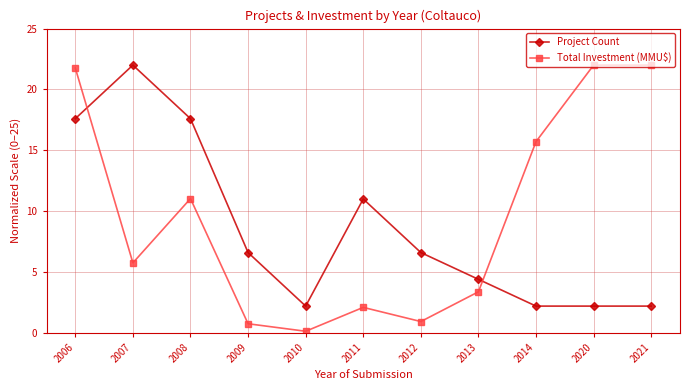

How many values in the Project Count series are below 6?

5